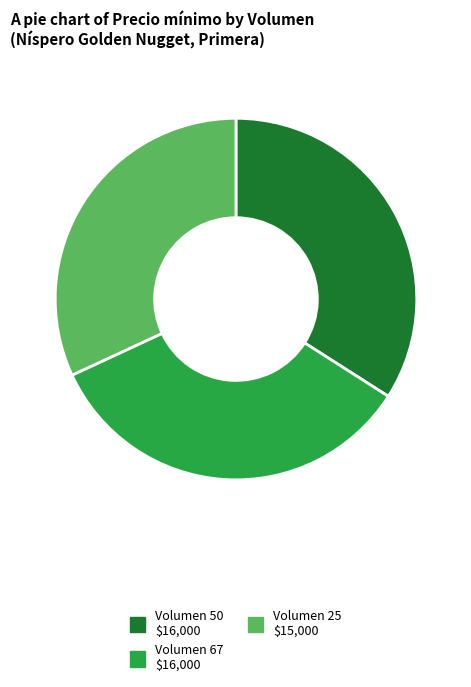

Approximately how many times larger is the value at Volumen 50 compared to Volumen 25?

1.1